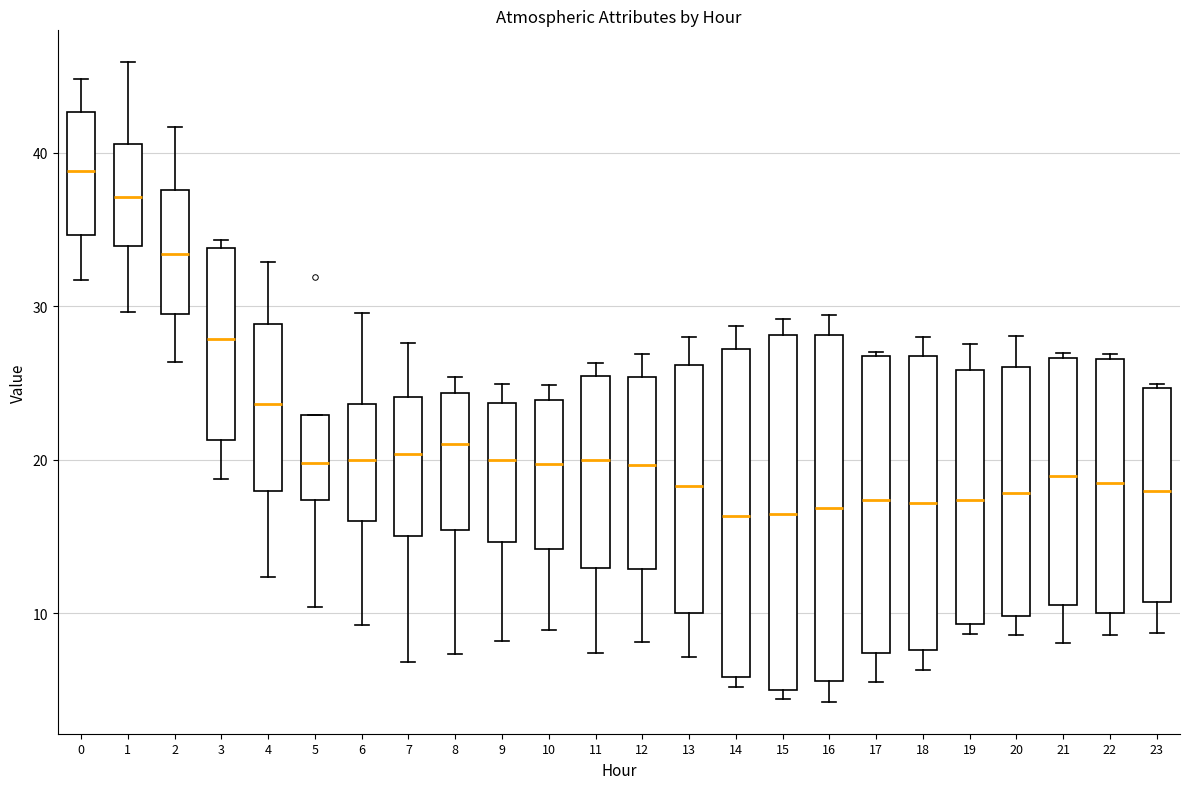

Which box's median line is the highest?

0